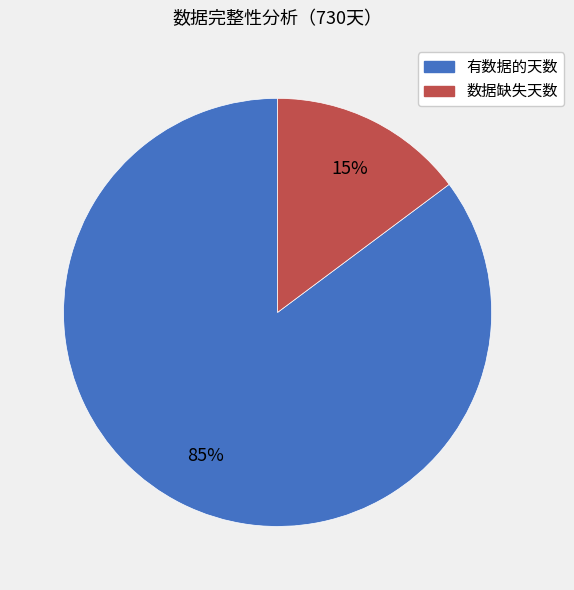

The 有数据的天数 slice represents 99% of the pie. True or false?

False